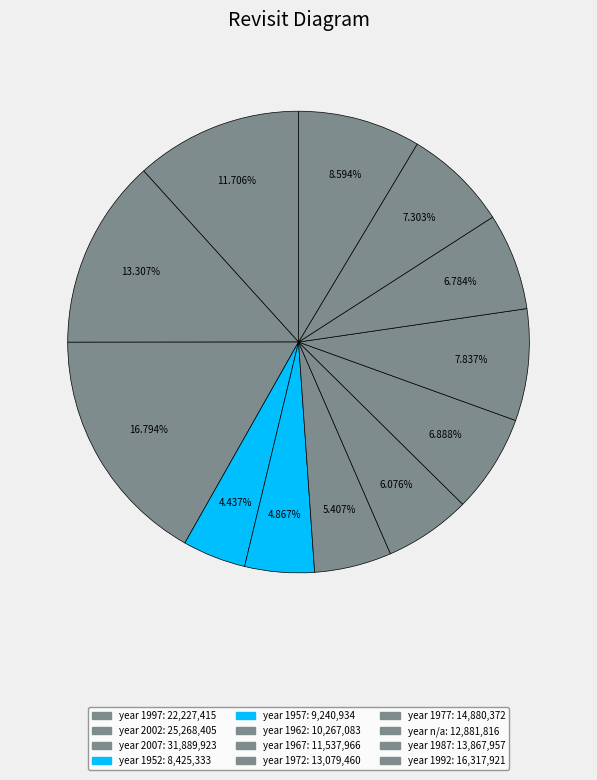

Count the number of slices in the pie.

12